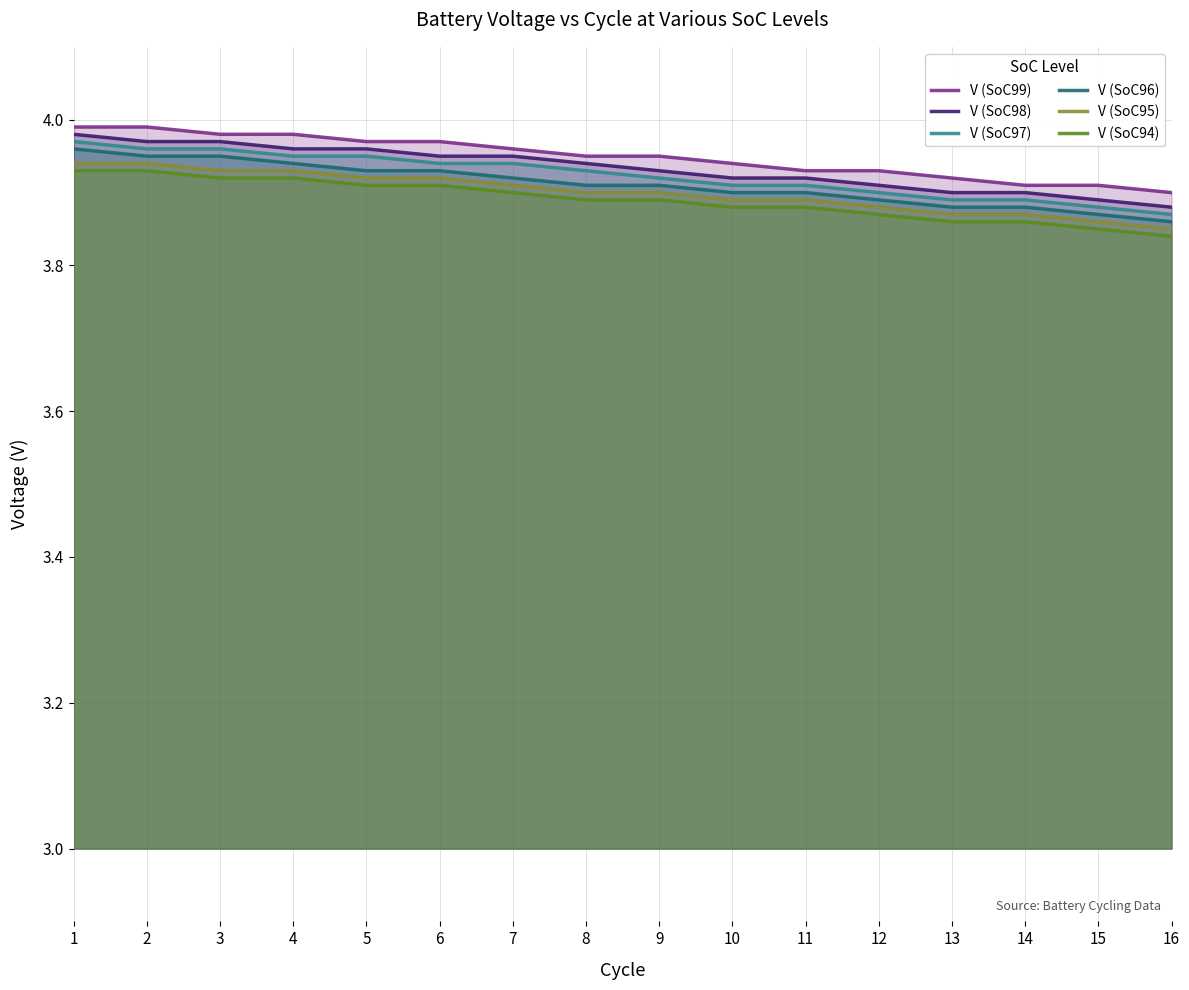

At which label does V (SoC97) reach its peak?

1